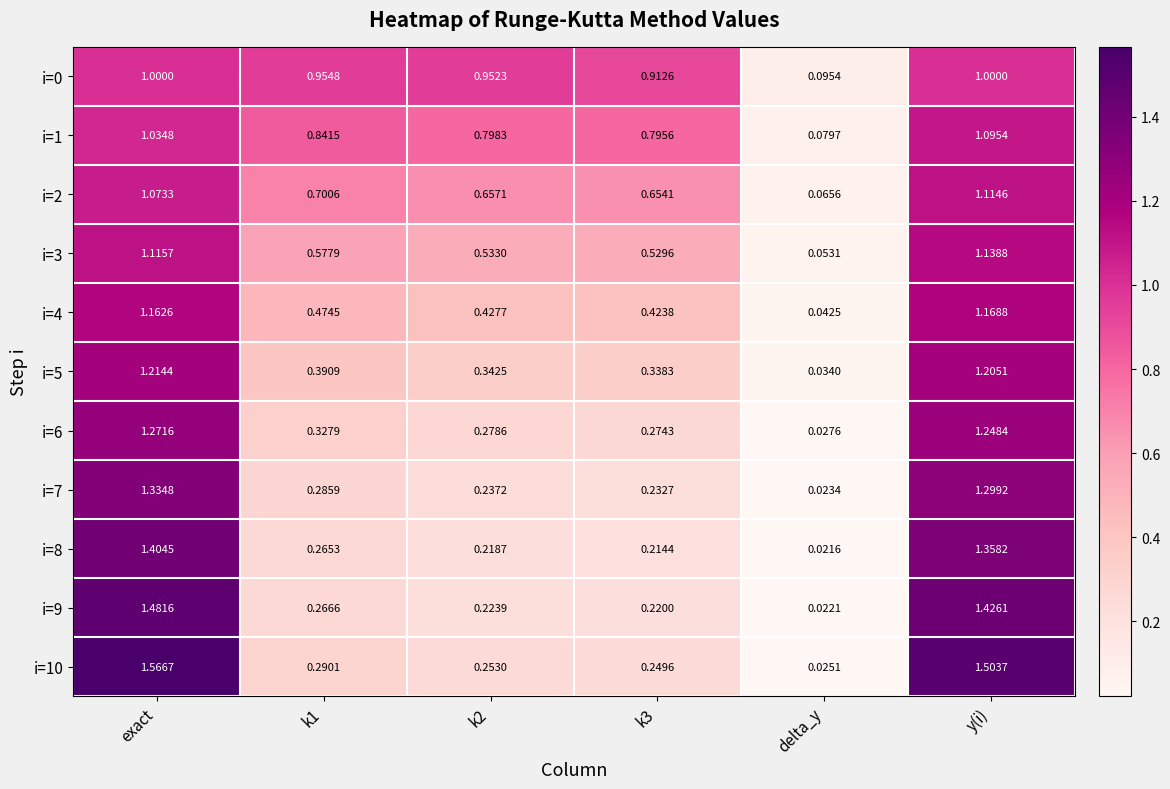

At which category is the sum across all series the highest?

exact